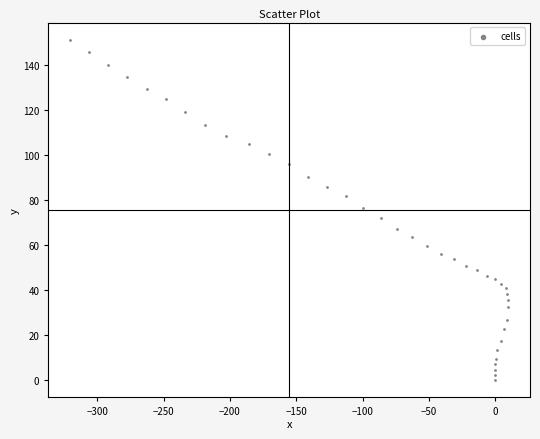

What is the range of X values (max minus min)?

330.3